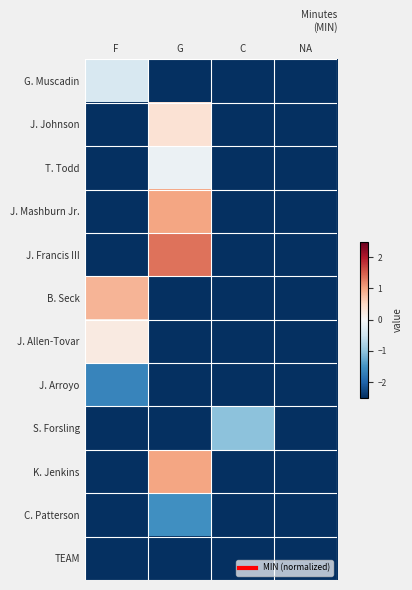

Reading left to right, list all the values displayed in this chart.

G. Muscadin: F=-0.4	G=-2.5	C=-2.5	NA=-2.5
J. Johnson: F=-2.5	G=0.4	C=-2.5	NA=-2.5
T. Todd: F=-2.5	G=-0.1	C=-2.5	NA=-2.5
J. Mashburn Jr.: F=-2.5	G=1.0	C=-2.5	NA=-2.5
J. Francis III: F=-2.5	G=1.4	C=-2.5	NA=-2.5
B. Seck: F=0.9	G=-2.5	C=-2.5	NA=-2.5
J. Allen-Tovar: F=0.2	G=-2.5	C=-2.5	NA=-2.5
J. Arroyo: F=-1.7	G=-2.5	C=-2.5	NA=-2.5
S. Forsling: F=-2.5	G=-2.5	C=-1.0	NA=-2.5
K. Jenkins: F=-2.5	G=1.0	C=-2.5	NA=-2.5
C. Patterson: F=-2.5	G=-1.5	C=-2.5	NA=-2.5
TEAM: F=-2.5	G=-2.5	C=-2.5	NA=-2.5